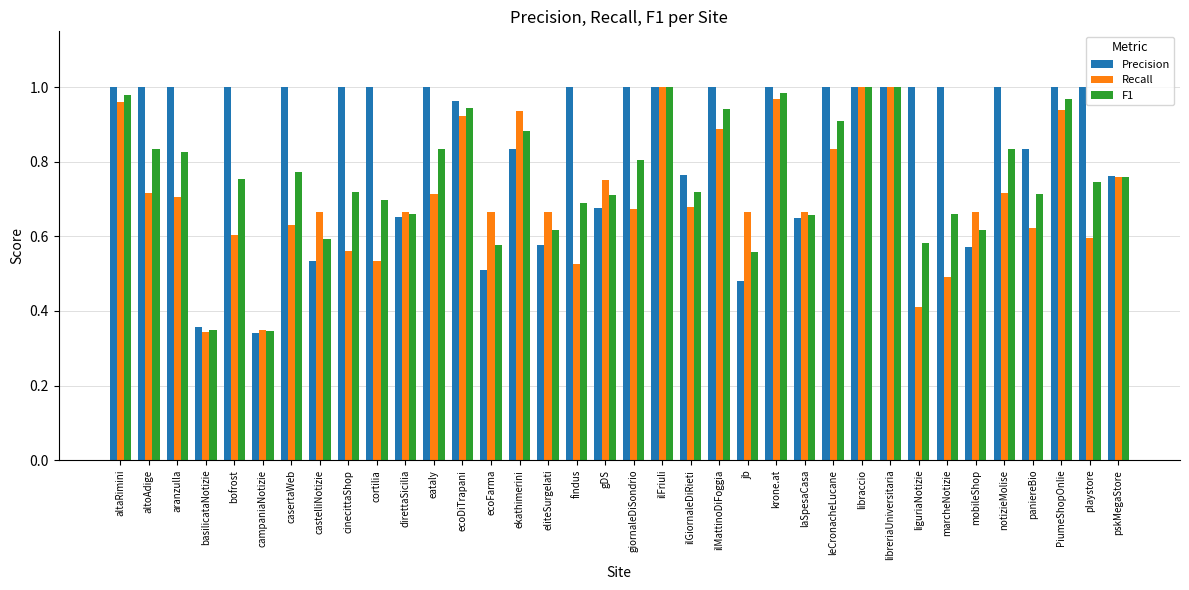

What is the sum of all Precision values?

30.5